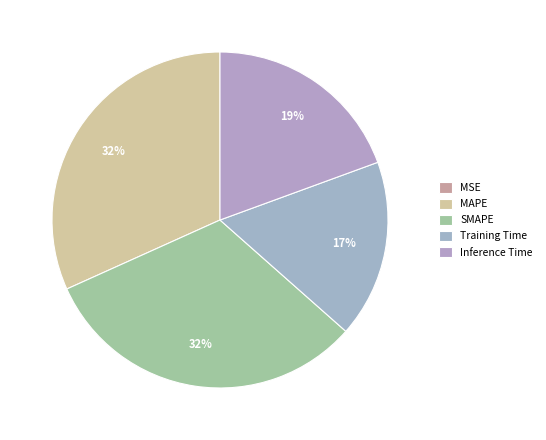

Rank the categories by value from lowest to highest.

MSE, Training Time, Inference Time, SMAPE, MAPE